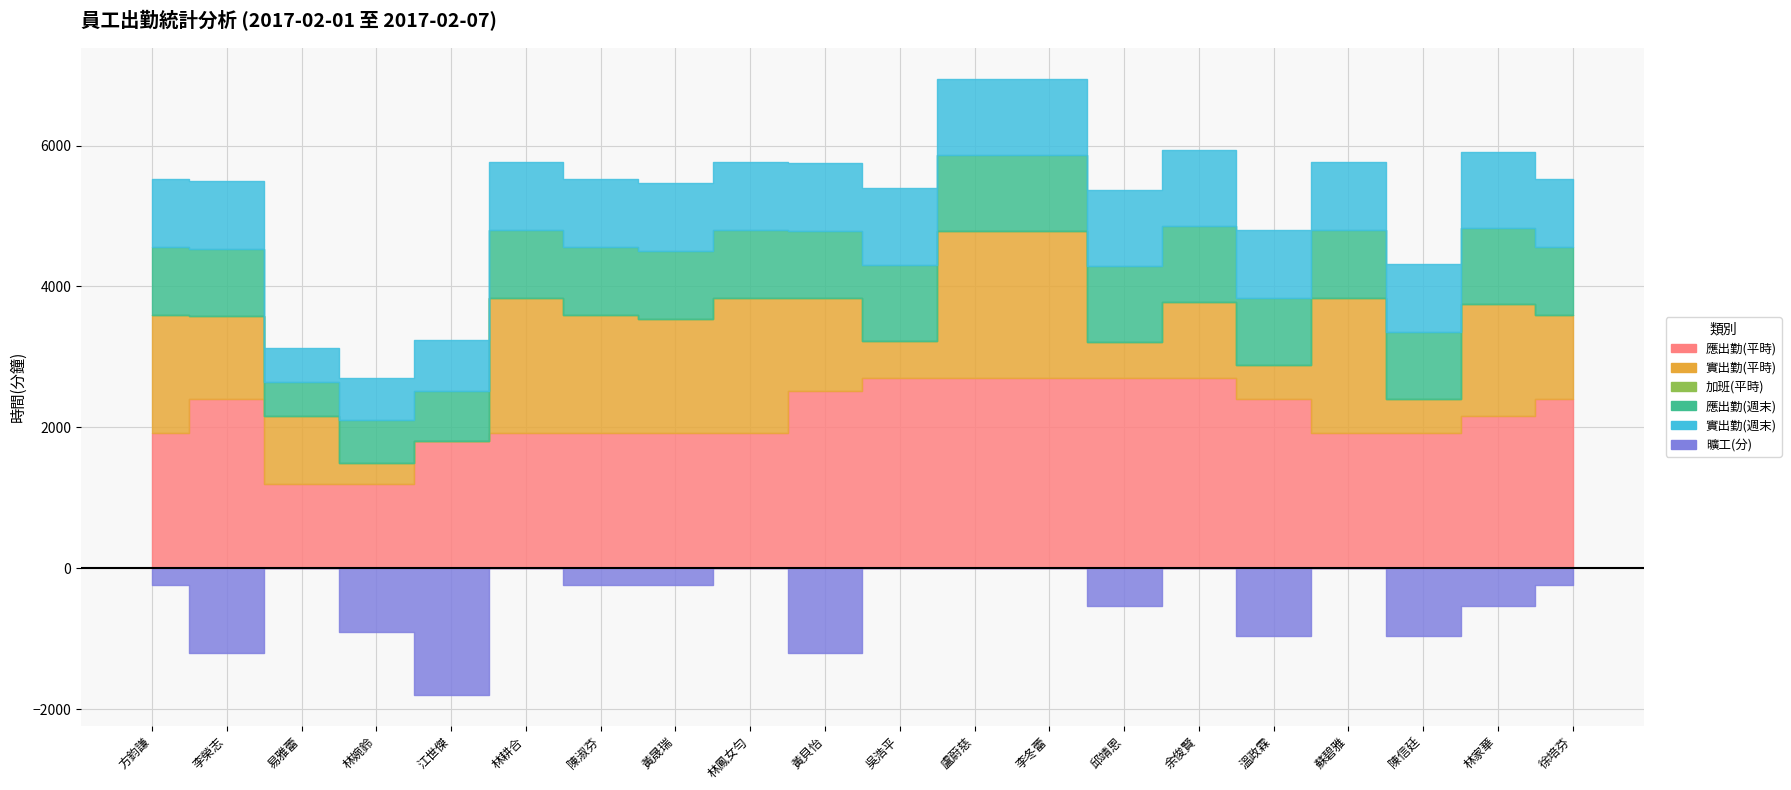

True or false: 應出勤(平時) and 應出勤(週末) intersect in this chart.

False